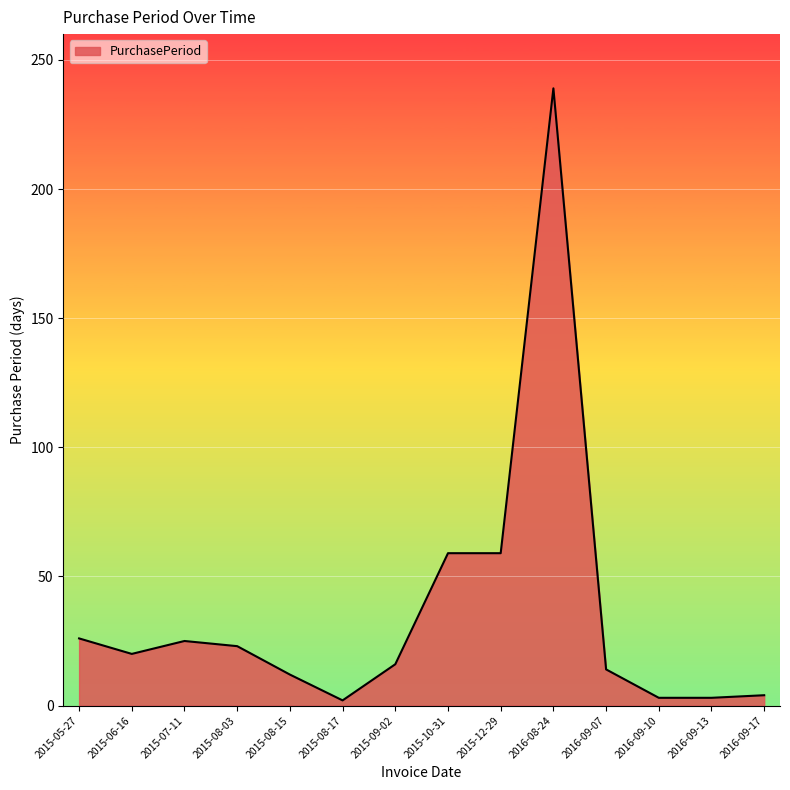

What is the difference between the maximum and minimum values?

237